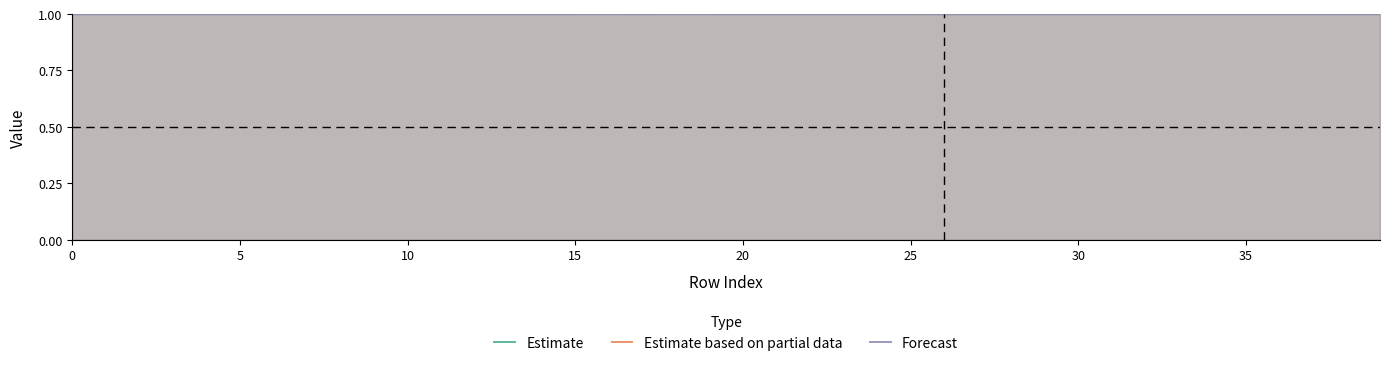

At which label does Estimate reach its minimum?

28